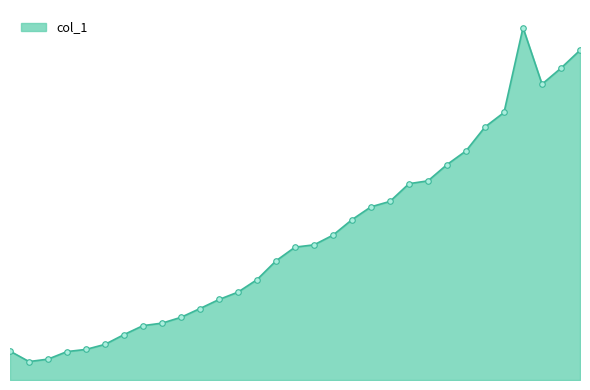

List the labels in order of value, largest first.

275.0, 305.0, 295.0, 285.0, 265.0, 255.0, 245.0, 235.0, 225.0, 215.0, 205.0, 195.0, 185.0, 175.0, 165.0, 155.0, 145.0, 135.0, 125.0, 115.0, 105.0, 95.0, 85.0, 75.0, 65.0, 55.0, 45.0, 5.0, 35.0, 25.0, 15.0